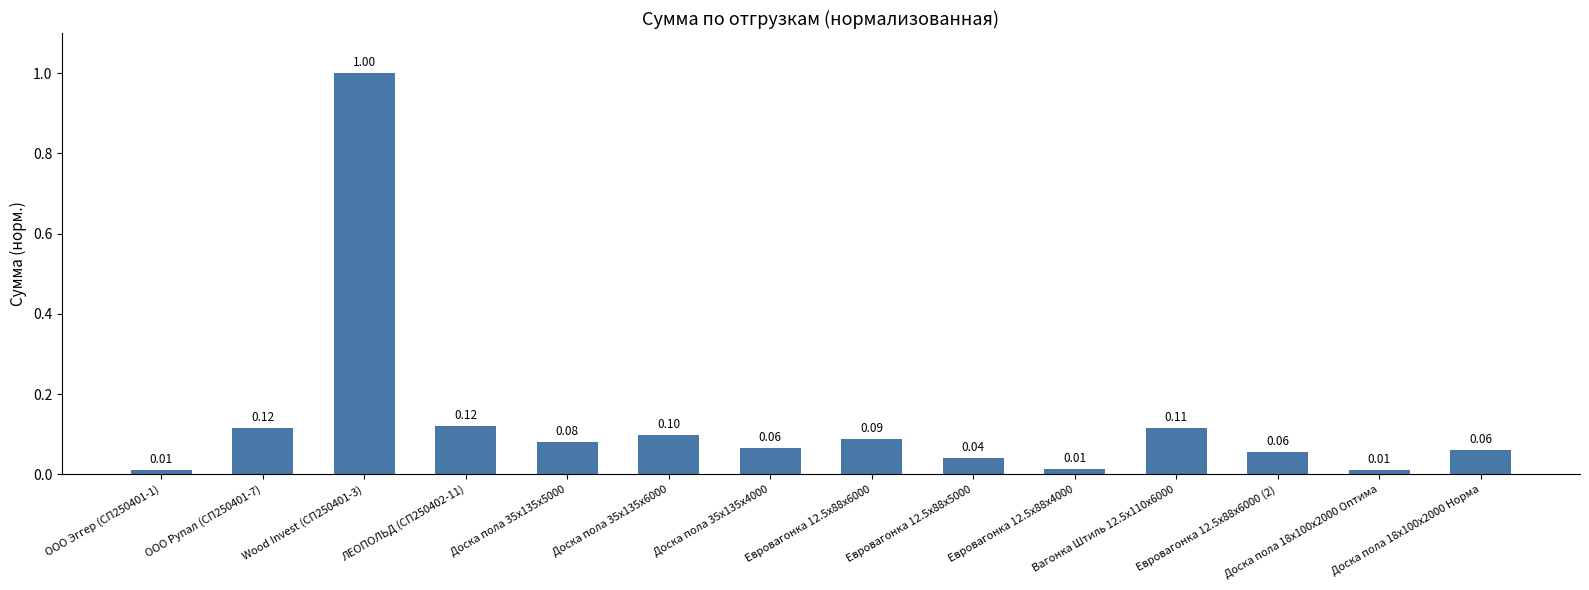

What is the sum of all values?

1.9